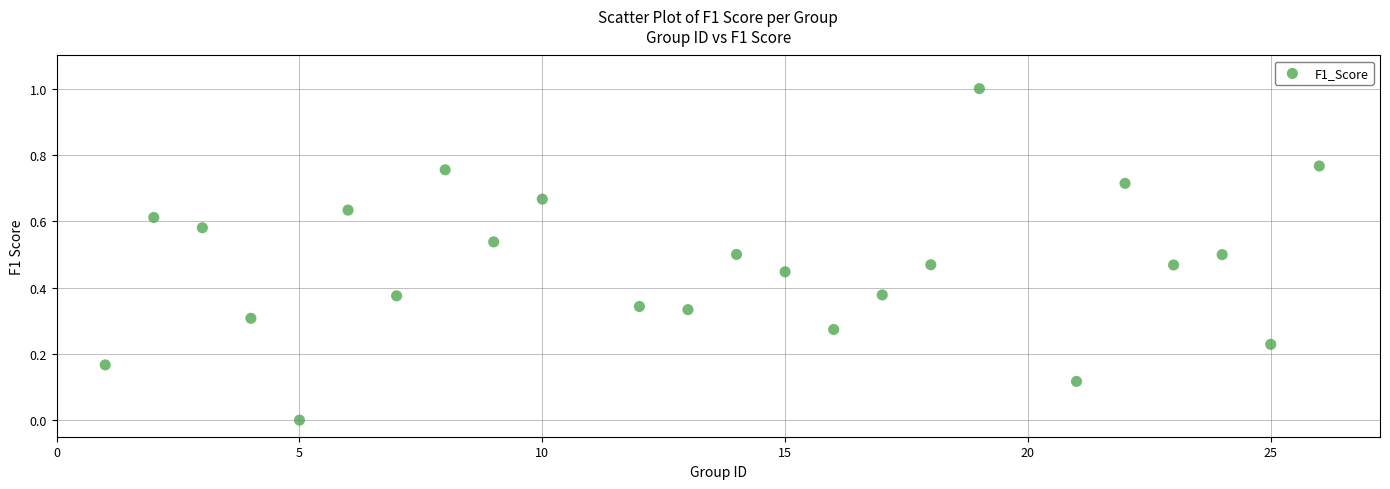

What is the range of Y values (max minus min)?

1.0